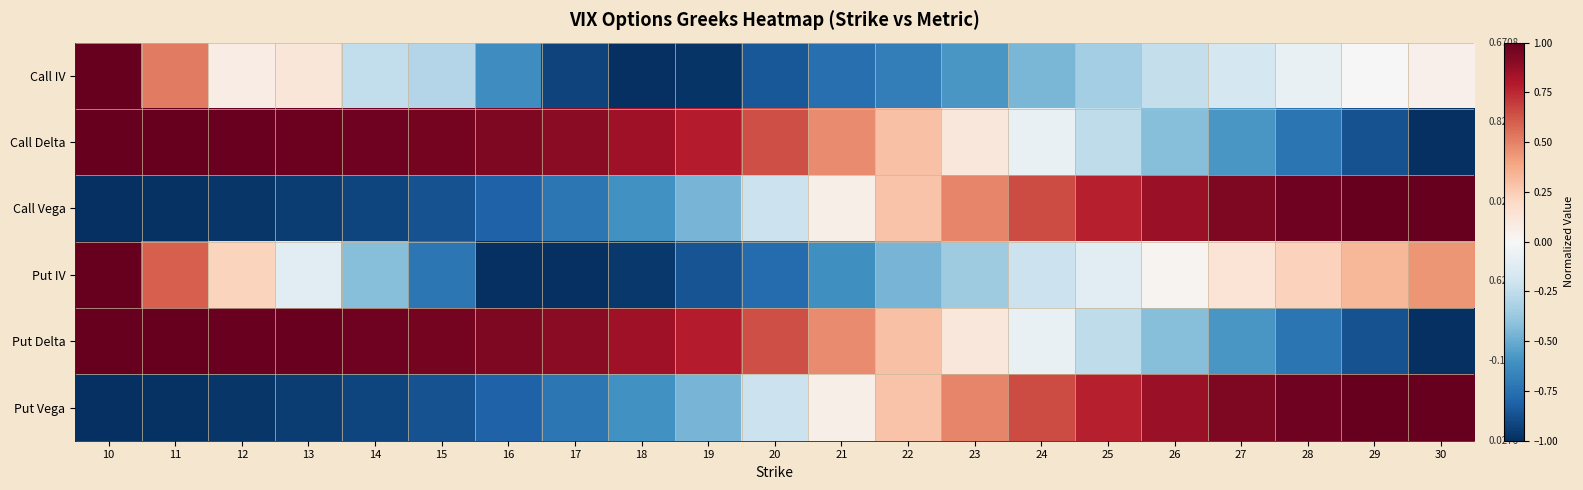

Between 10 and 17, which is larger?

10